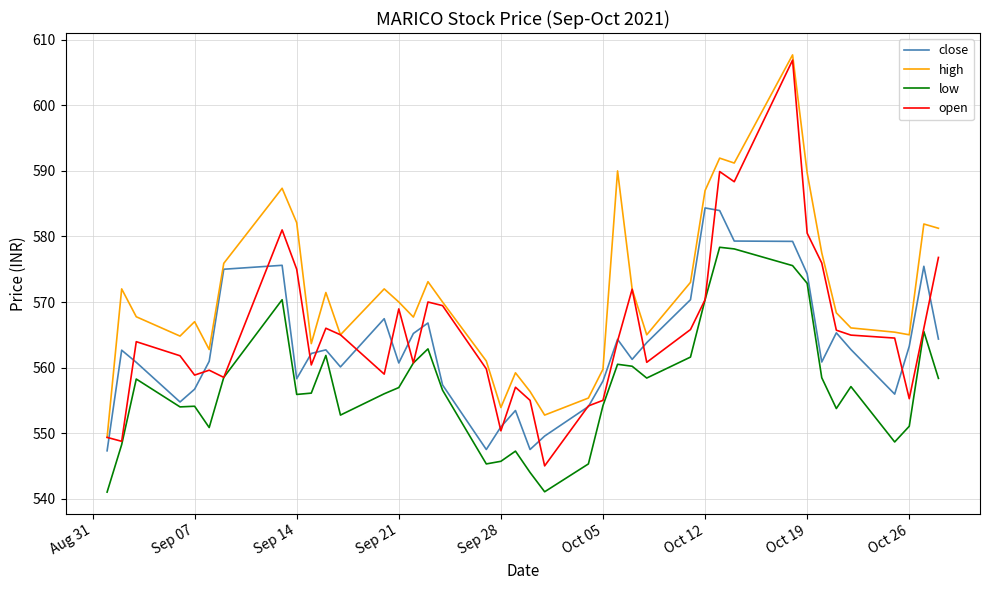

How many lines are shown in the chart?

4